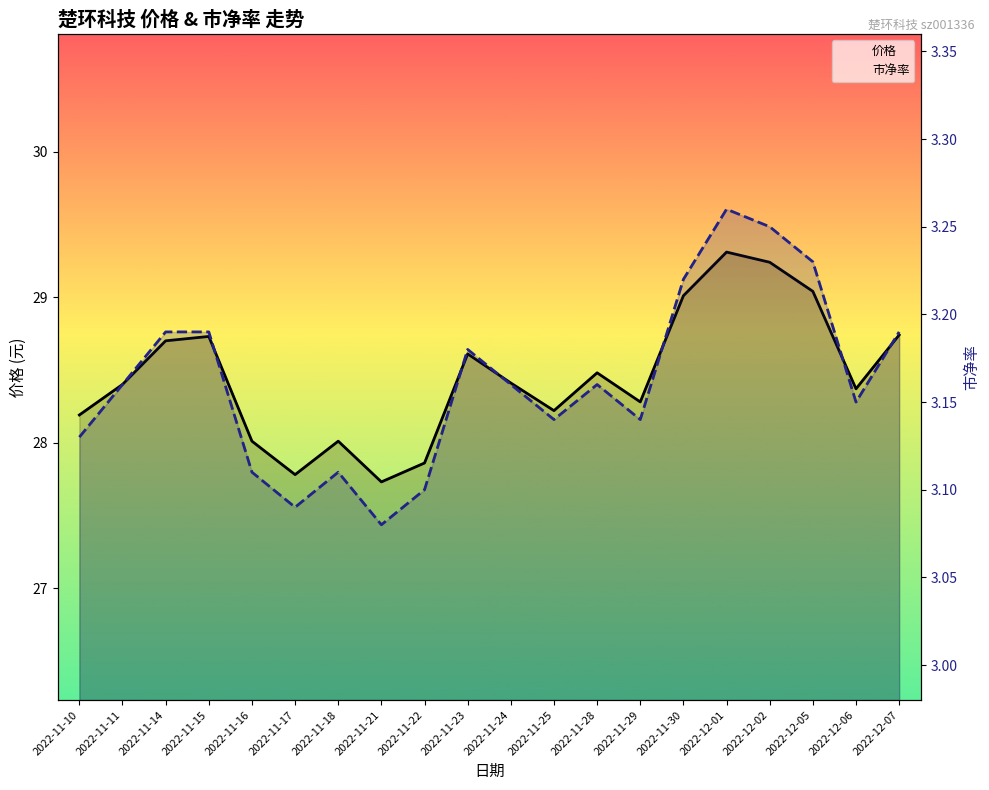

Where is 价格 nearest to the value 28?

2022-11-16